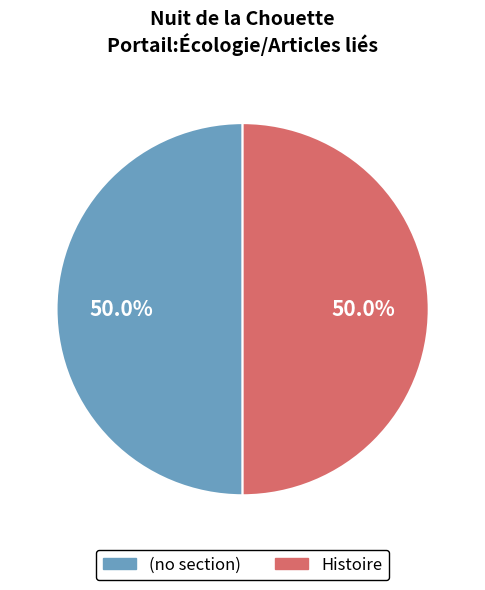

Approximately how many times larger is the value at Histoire compared to (no section)?

1.0